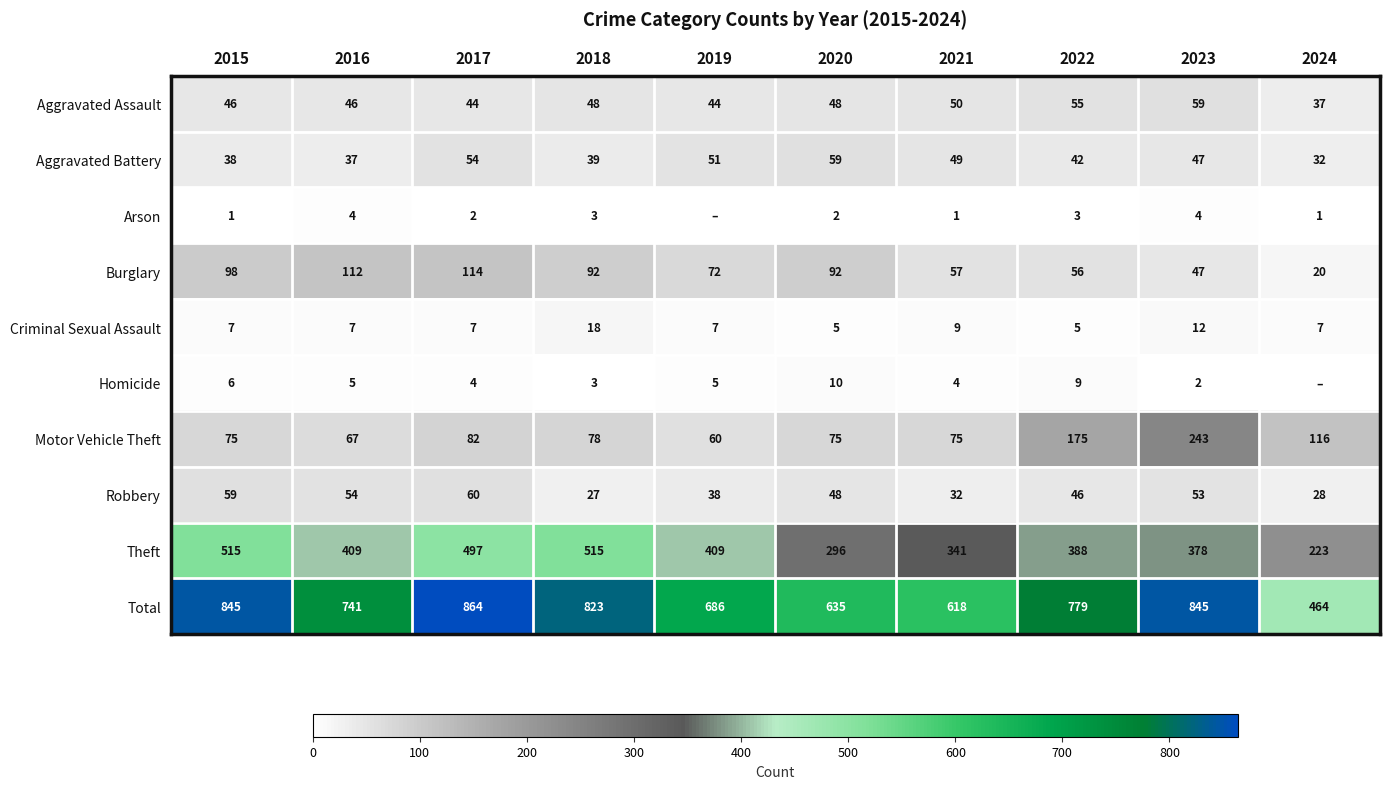

Which category has the lowest value in the Aggravated Assault series?

2024